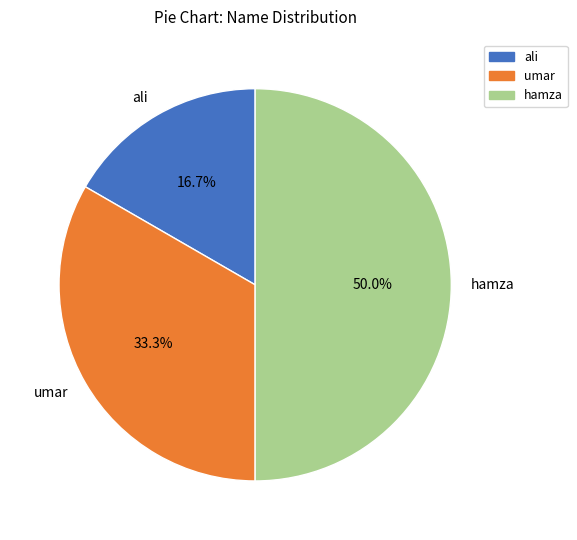

Is ali the majority of the pie?

No